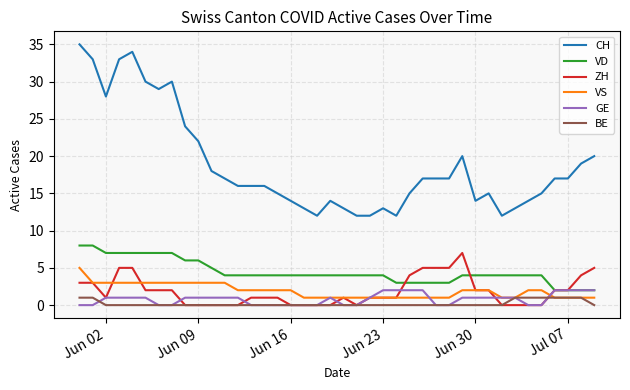

What is the maximum value shown in the chart?

35